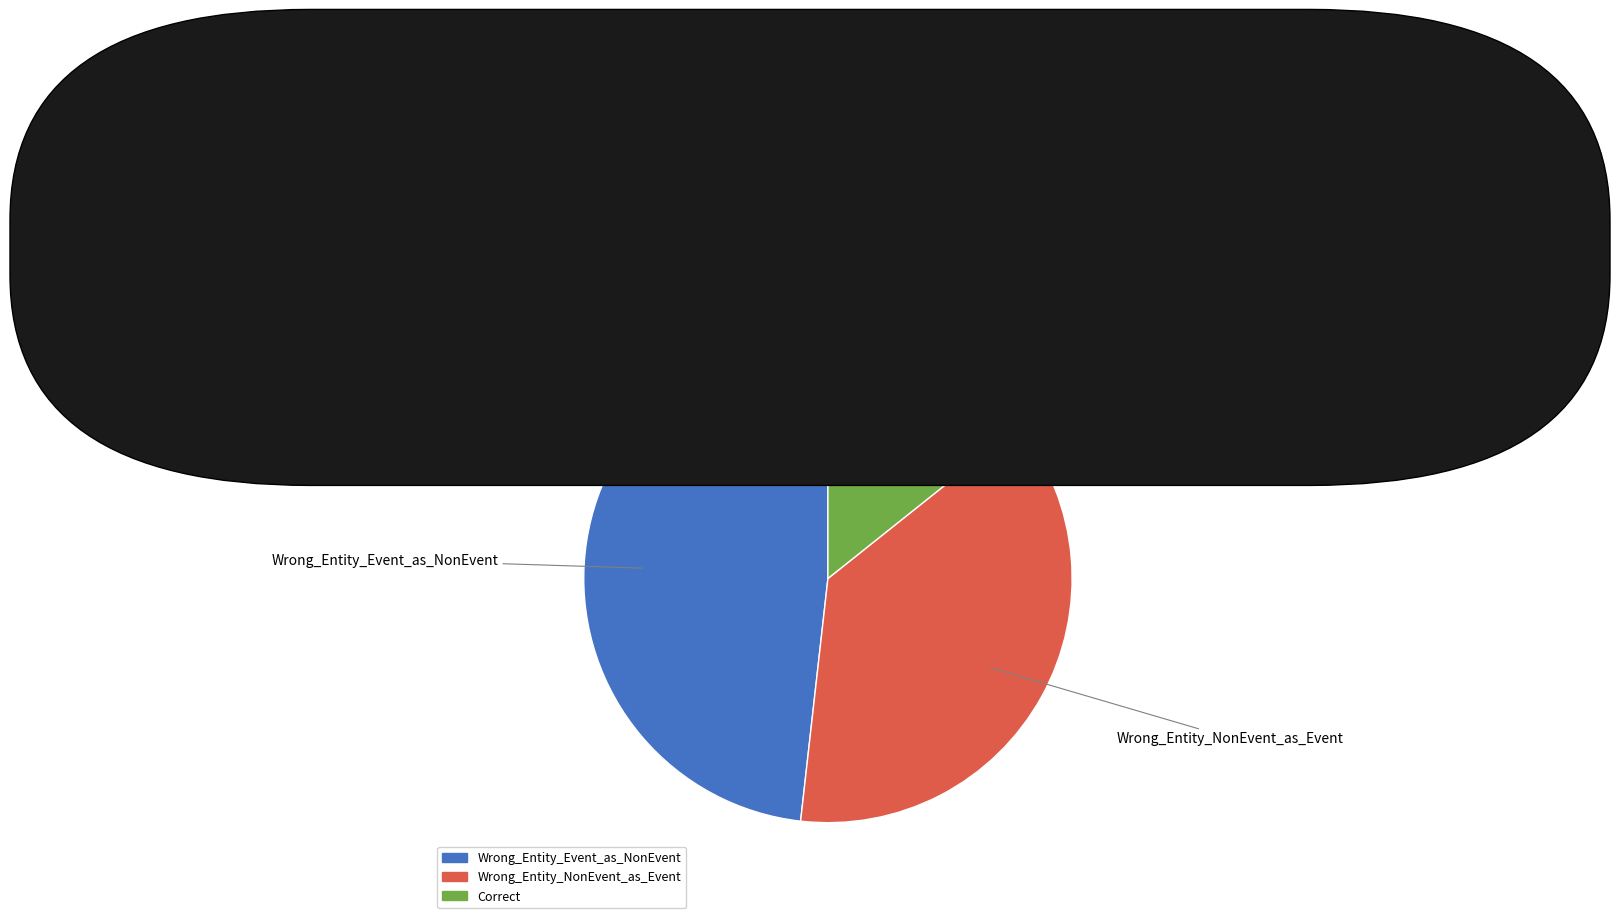

The Correct slice represents 24% of the pie. True or false?

False